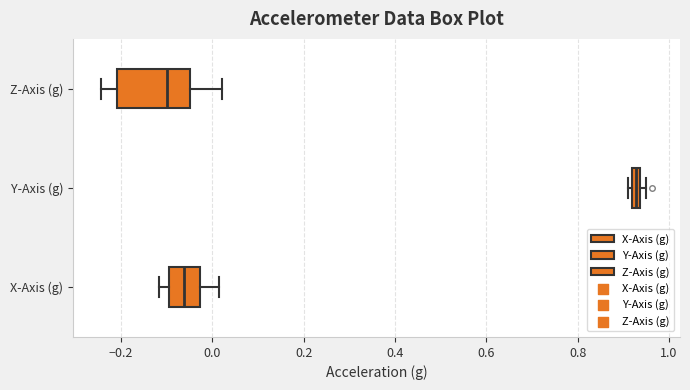

Which box's median line is the furthest to the right?

Y-Axis (g)